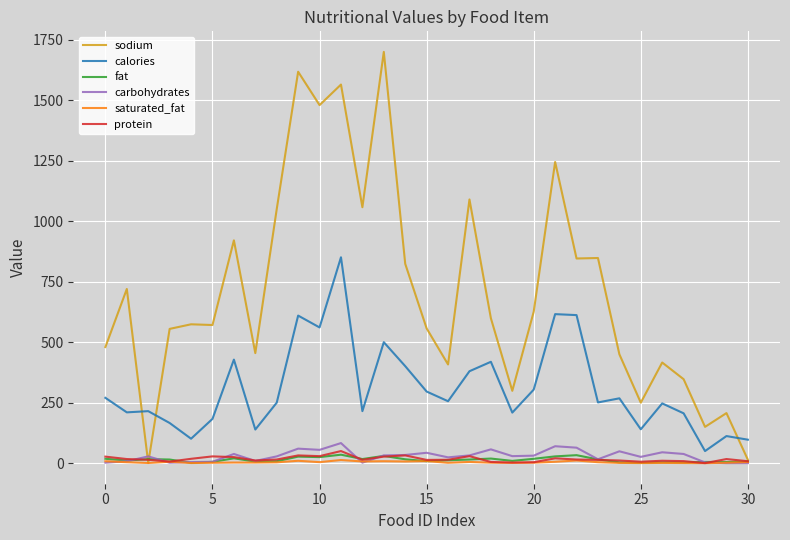

Which series has the largest total across all categories?

sodium